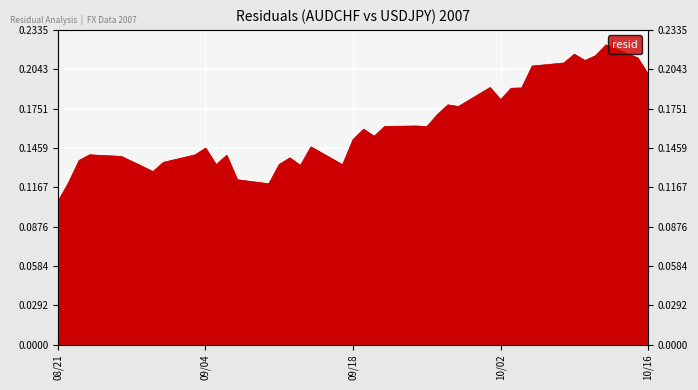

How many points are higher than both their immediate neighbors (excluding endpoints)?

11